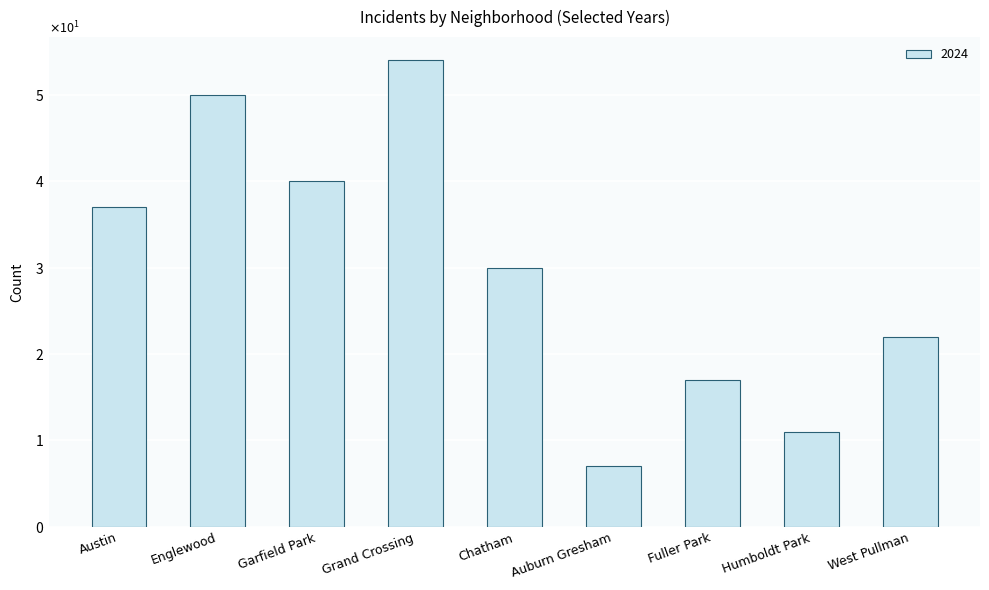

Does the chart contain any negative values?

No